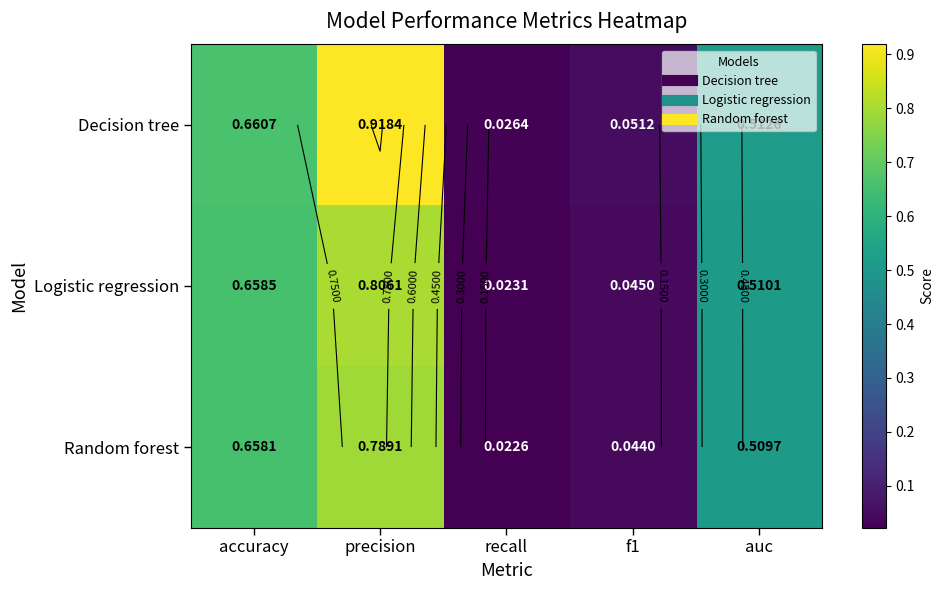

What is the difference between the maximum and second lowest values in the Logistic regression series?

0.8